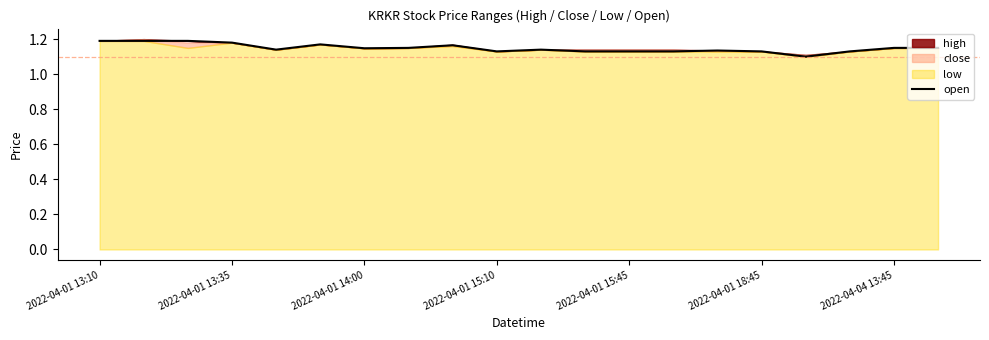

What is the difference between the maximum and minimum values?

0.1